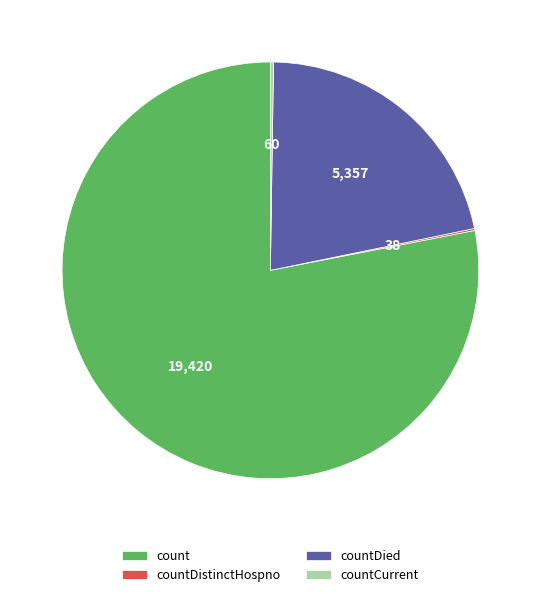

True or false: countDied accounts for 32% of the total.

False